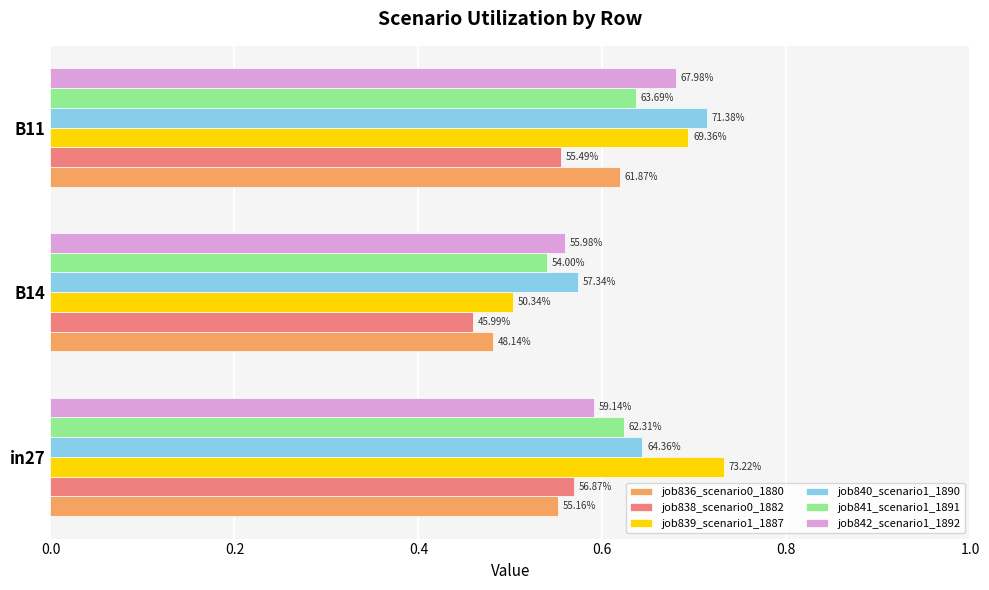

What is the difference between the maximum and minimum values in the job839_scenario1_1887 series?

0.2